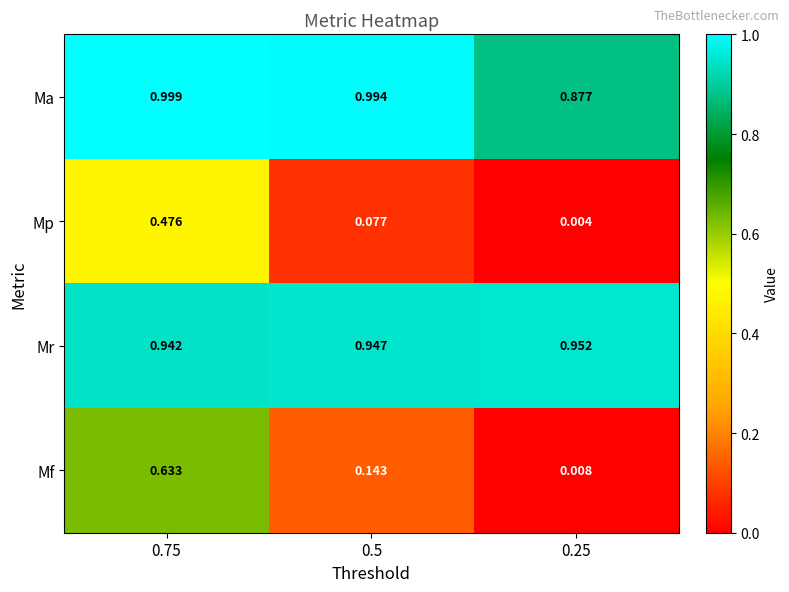

Which series changed the most between 0.5 and 0.25?

Mf